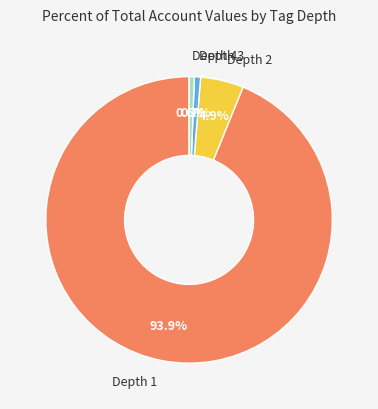

Between Depth 2 and Depth 1, which is larger?

Depth 1